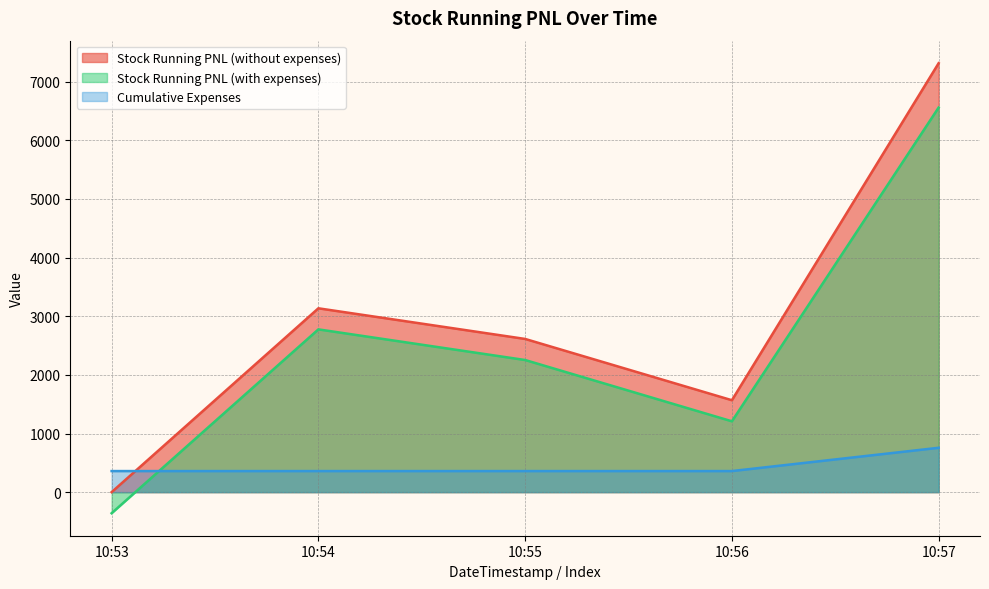

True or false: Cumulative Expenses and Stock Running PNL (without expenses) cross at least once.

True